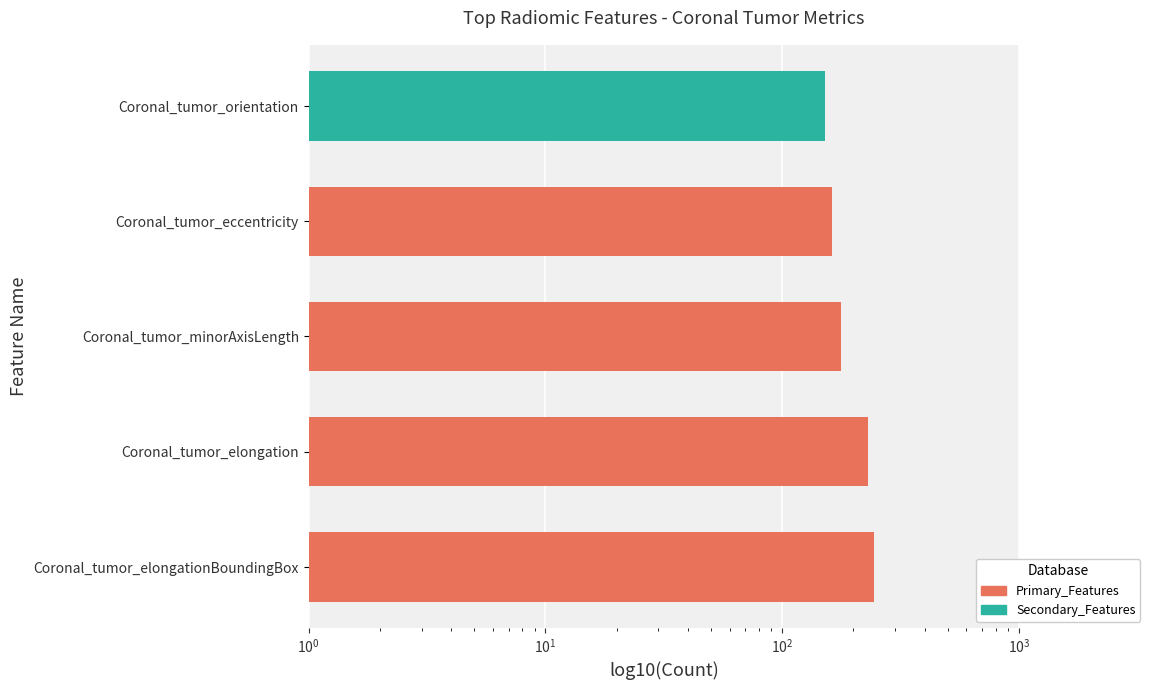

Reading right to left, transcribe all the data shown in this chart.

152	162	177	231	244